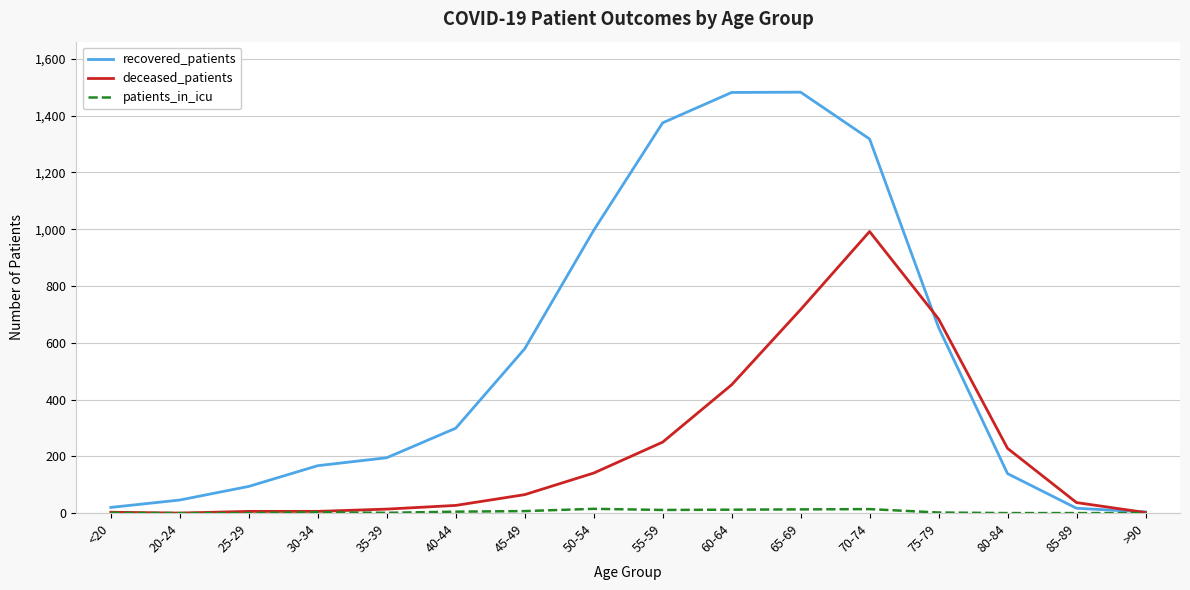

What is the difference between the deceased_patients values at 45-49 and 85-89?

28